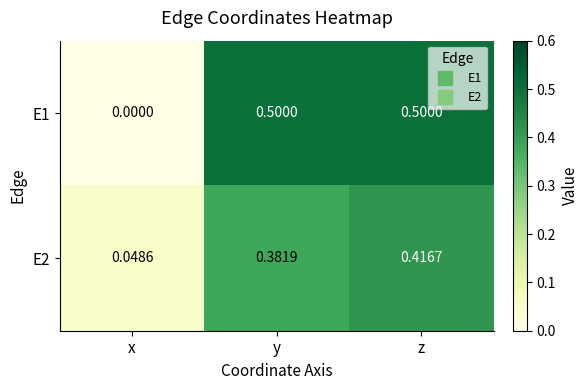

Which series changed the most between x and z?

E1